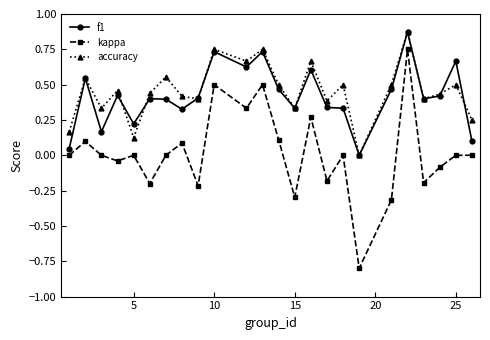

Does the chart display data point markers on the line(s)?

Yes